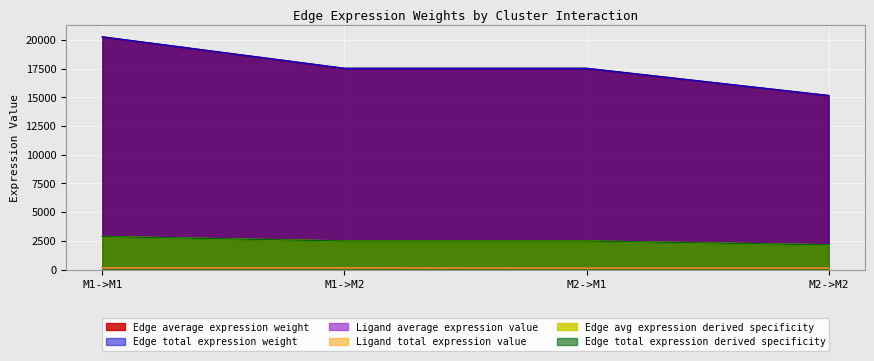

What is the difference between the maximum and minimum values in the Edge average expression weight series?

5114.6